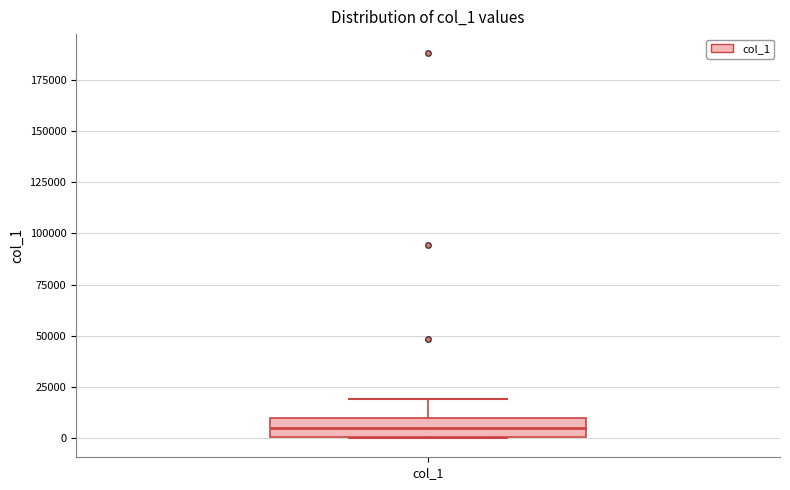

Transcribe this box plot: give where the median line is, the range the box spans, and where the two whiskers end, as read against the y-axis. The values are not printed on the chart, so give them approximately, as read against the axis.

median 5000, box 0 to 10000, whiskers 0 to 20000